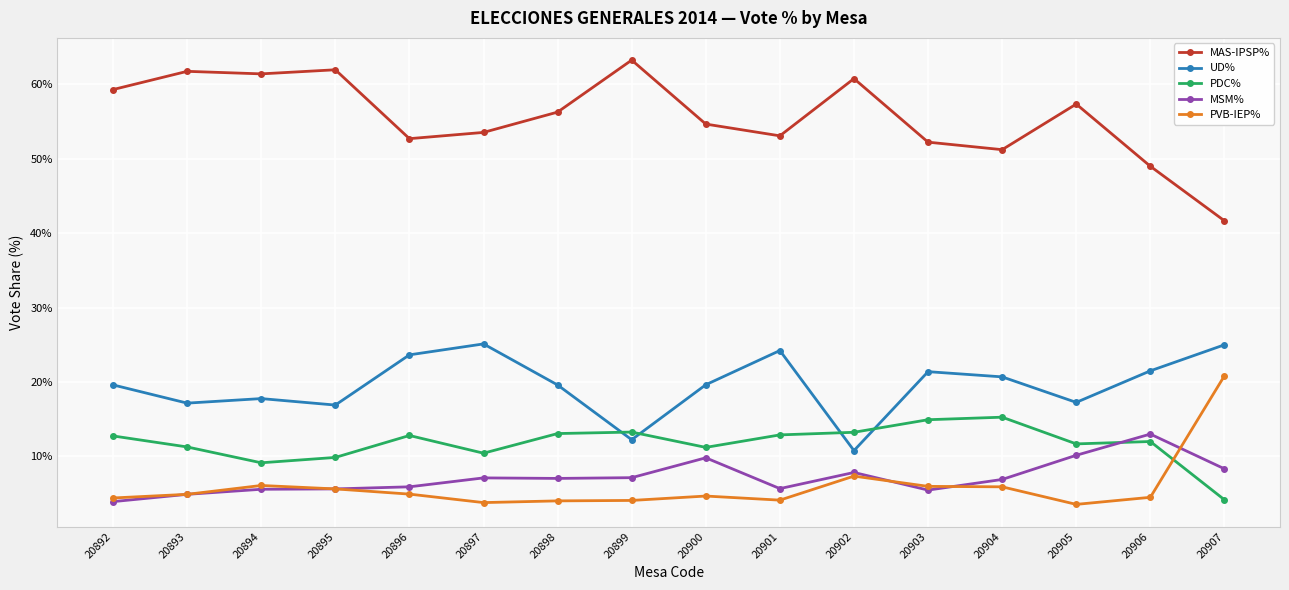

At how many categories does at least one series exceed 59?

6